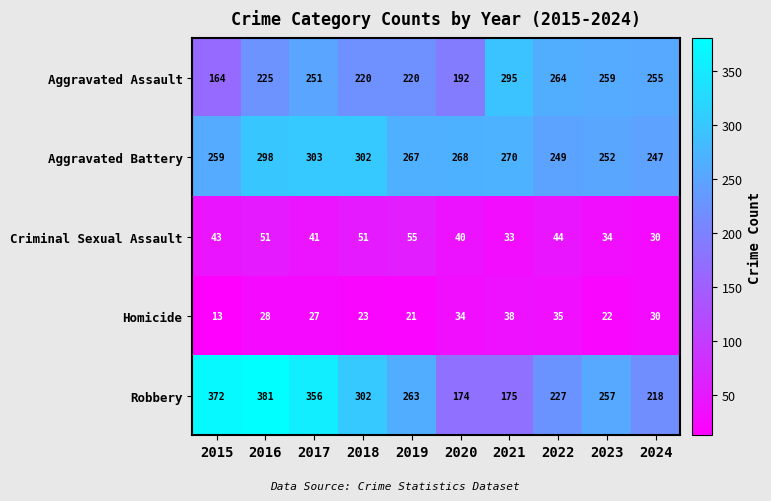

The value of Aggravated Battery at 2021 is 171. True or false?

False